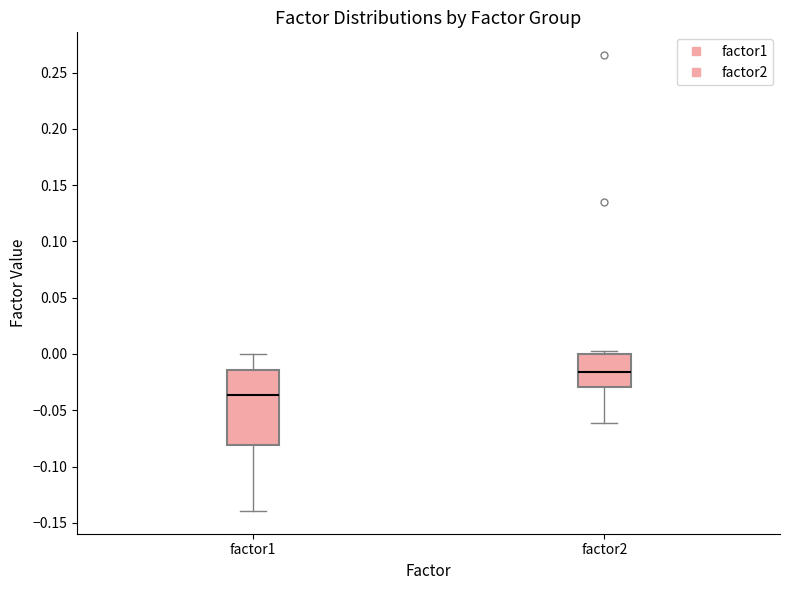

Which box has the lowest median line?

factor1